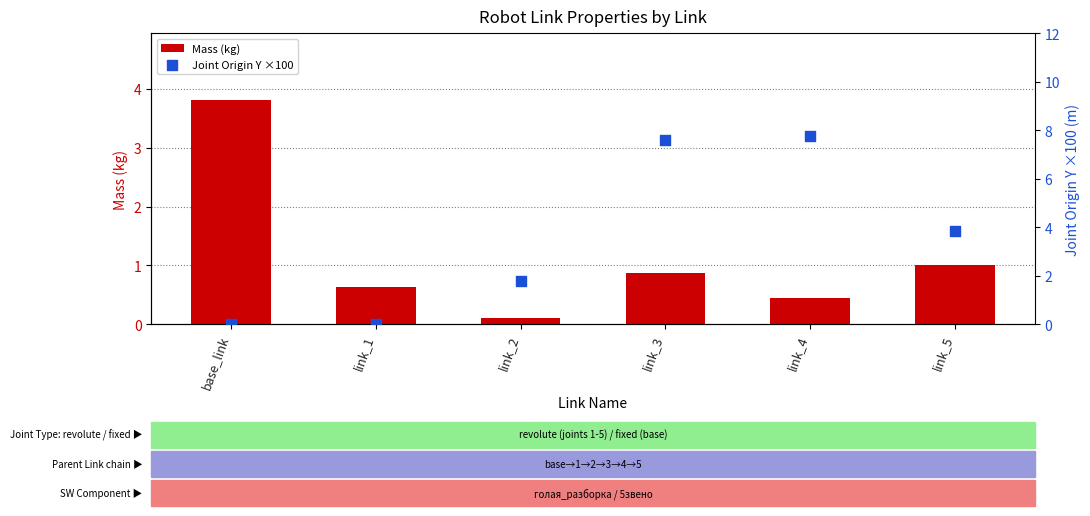

Is the value of Mass (kg) at link_4 greater than the value of Joint Origin Y ×100 at base_link?

Yes